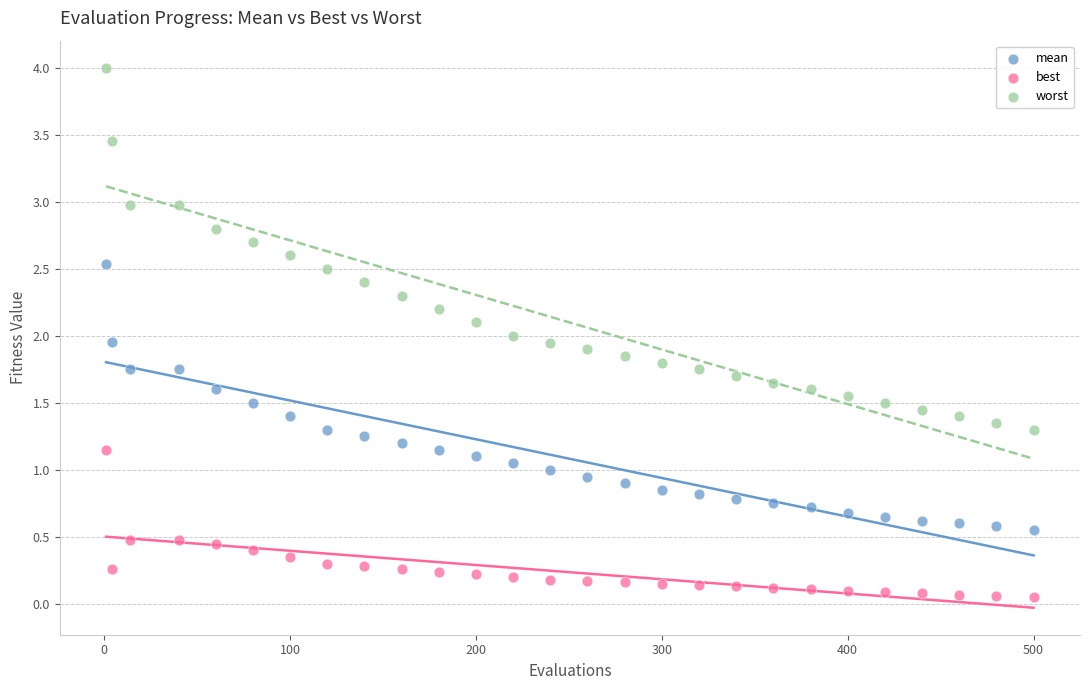

Across all data points, what is the range of X values (max minus min)?

499.0